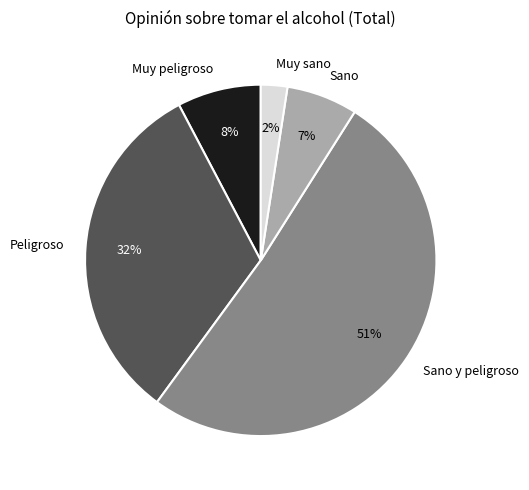

Between Sano y peligroso and Muy peligroso, which is larger?

Sano y peligroso